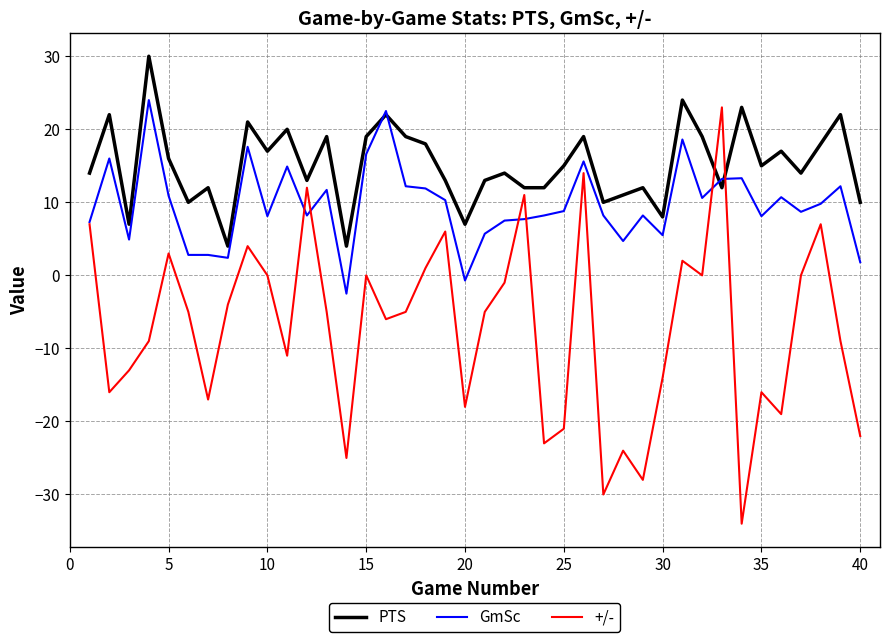

Rank the series by their maximum value, from lowest to highest.

+/-, GmSc, PTS